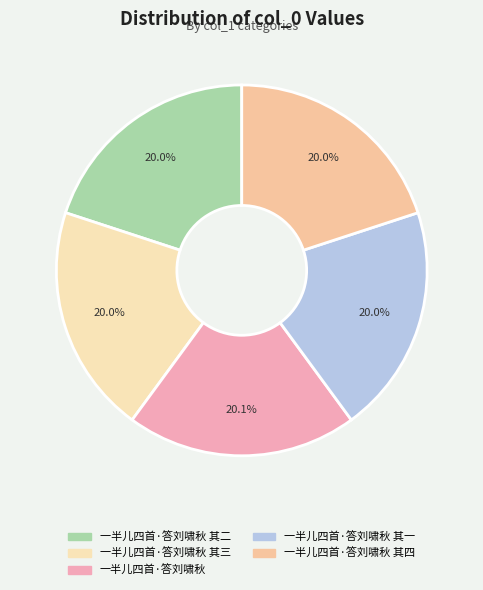

What is the total percentage of 一半儿四首·答刘啸秋 其四 and 一半儿四首·答刘啸秋 其二?

39.9%